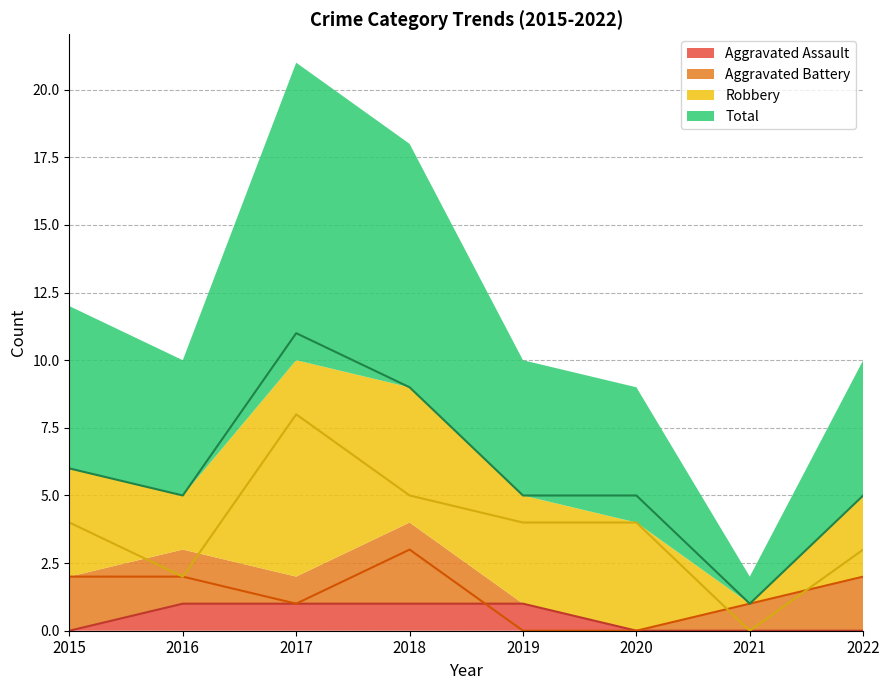

How many Robbery values are between 3 and 5?

5